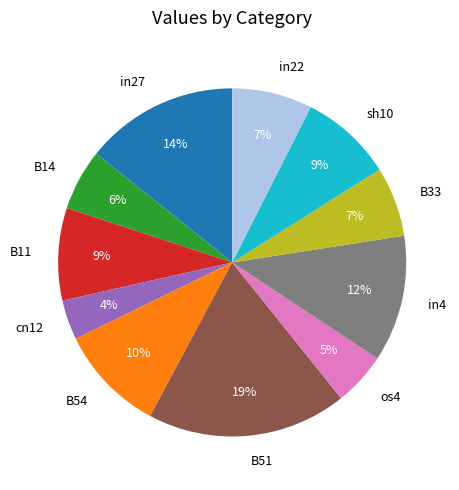

Between B54 and in4, which is larger?

in4